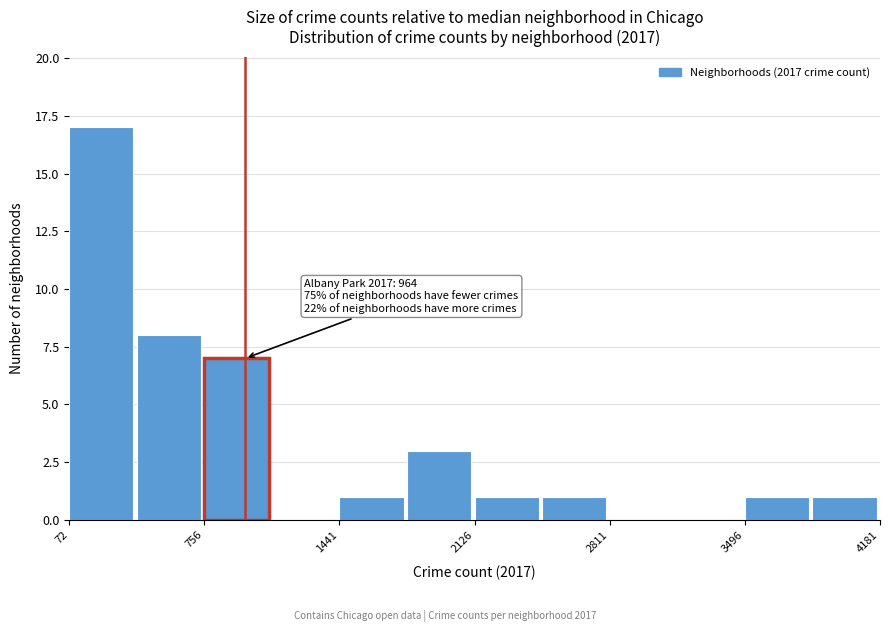

Around what value on the x-axis is the tallest bar? Give the approximate position of its centre, as read against the axis.

200